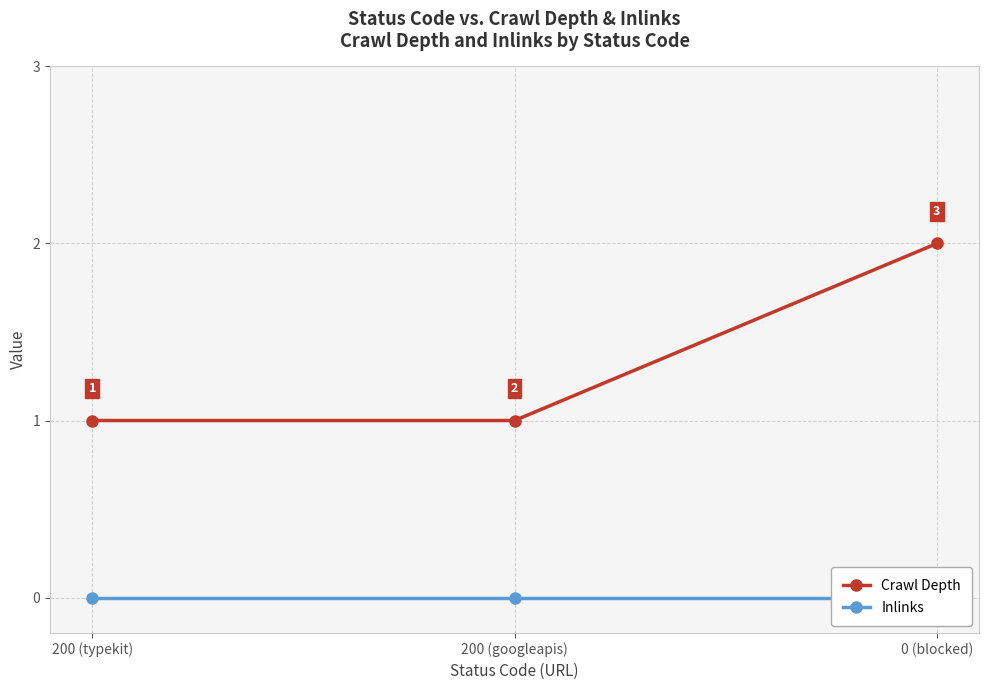

What position from the right is 200 (googleapis)?

2